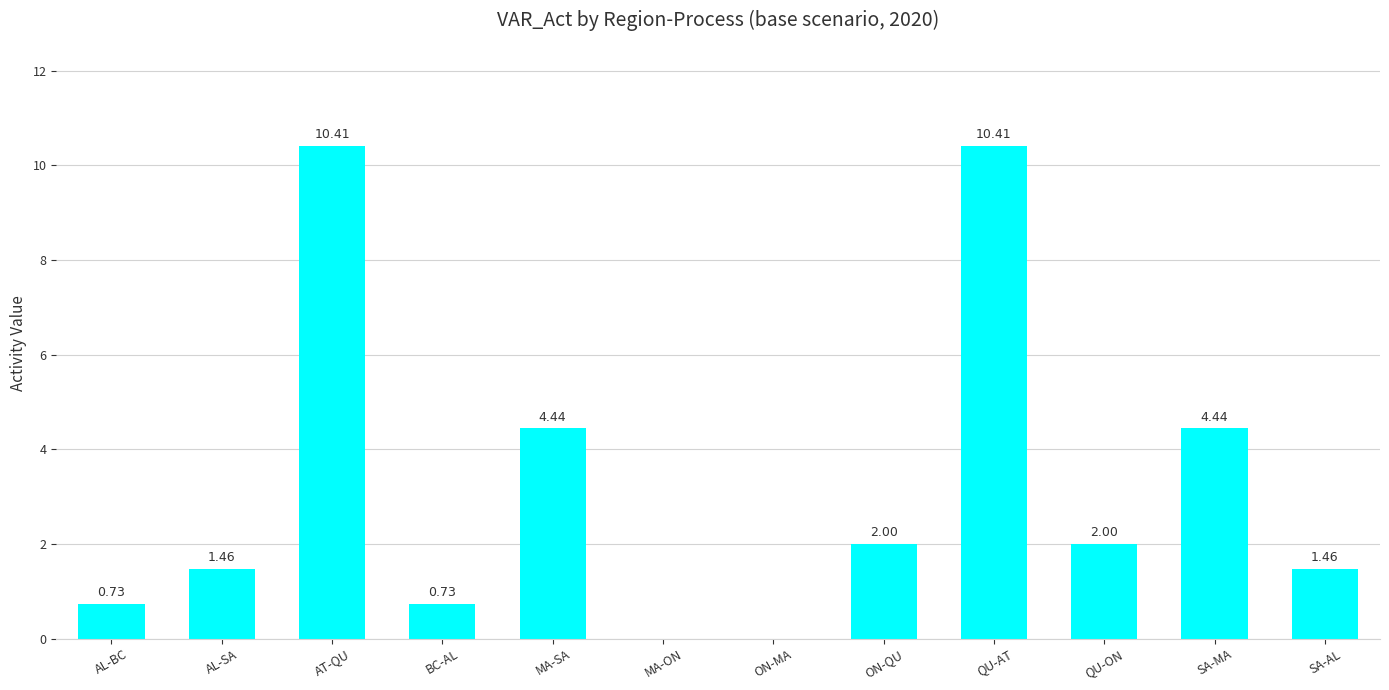

At which label does the data first exceed 2?

AT-QU